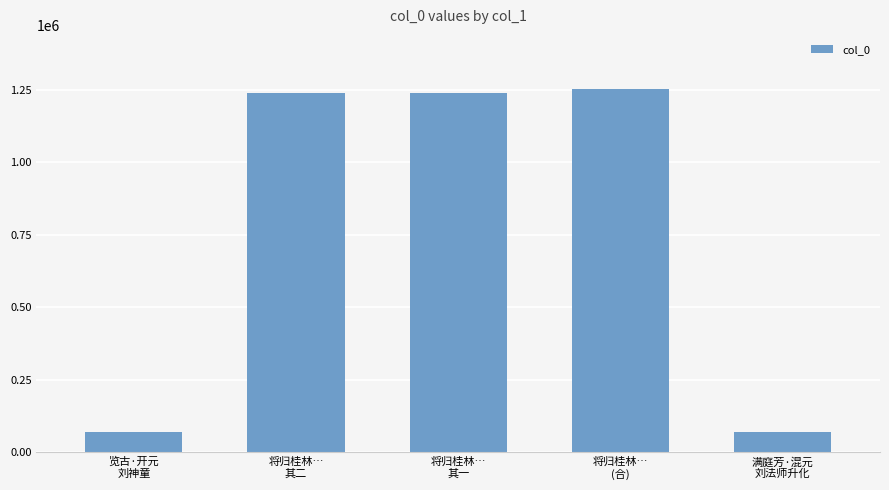

What is the approximate value at 览古·开元
刘神童?

69248